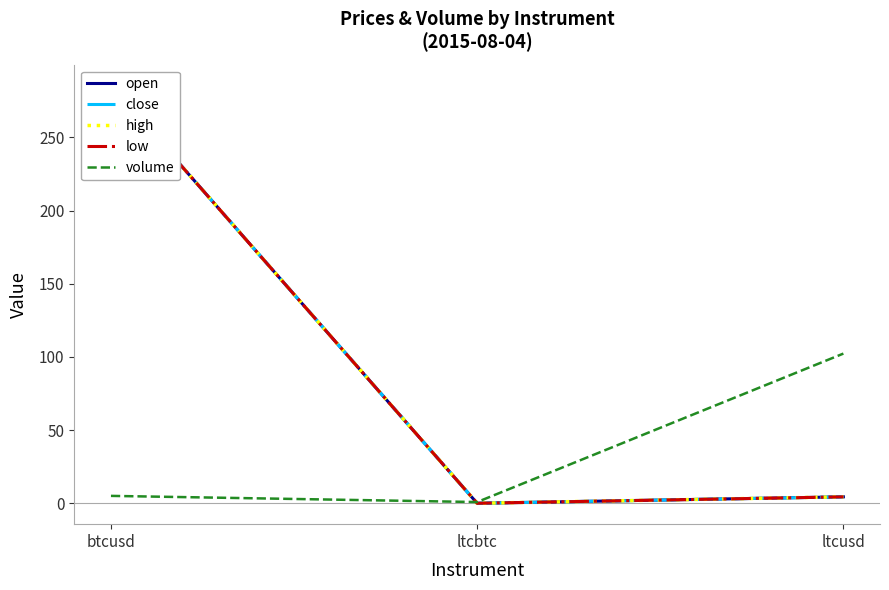

What is the average value of the open series?

96.6